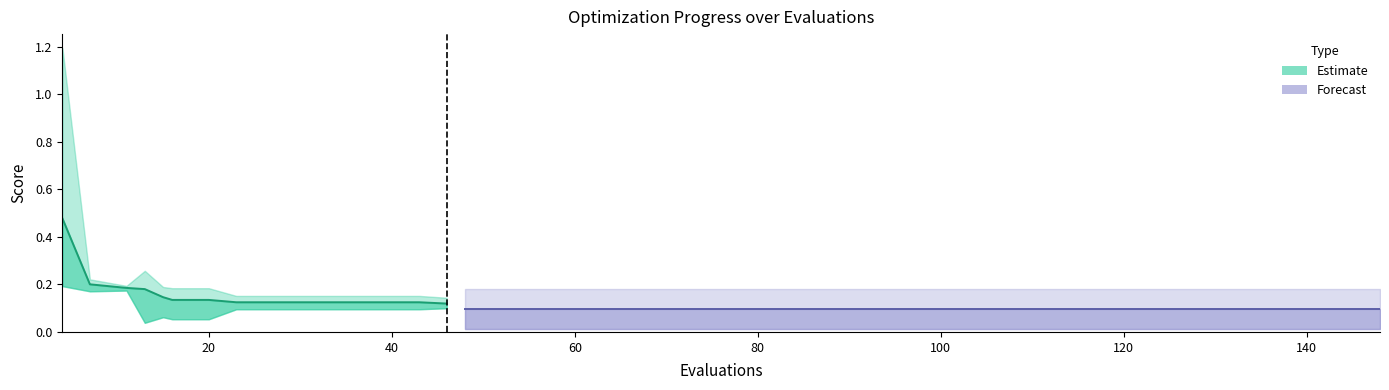

Rank the series at 72 from highest to lowest value.

worst, mean, best